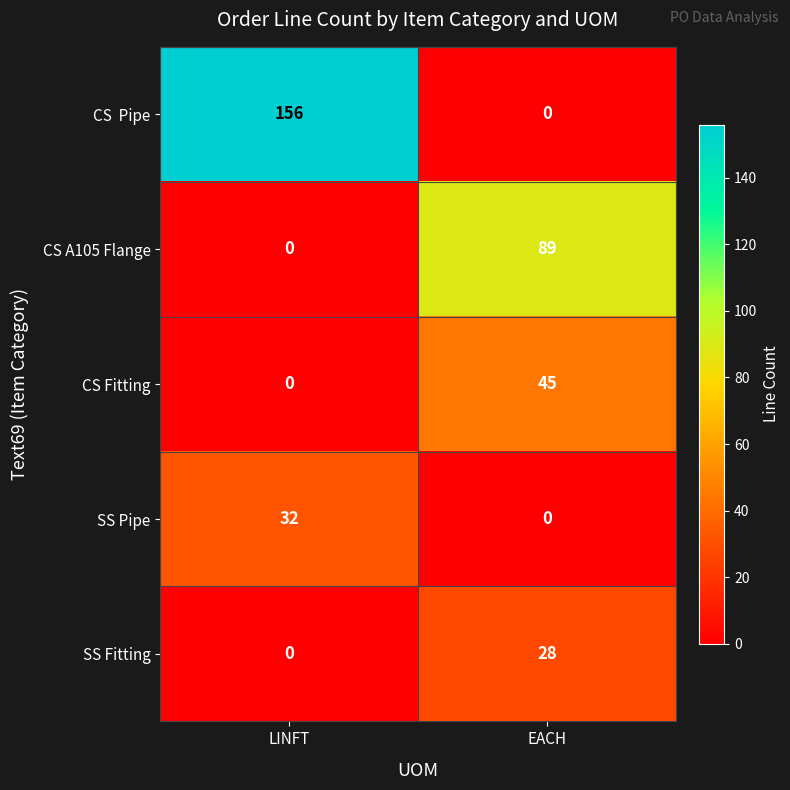

How many series are shown in this chart?

5